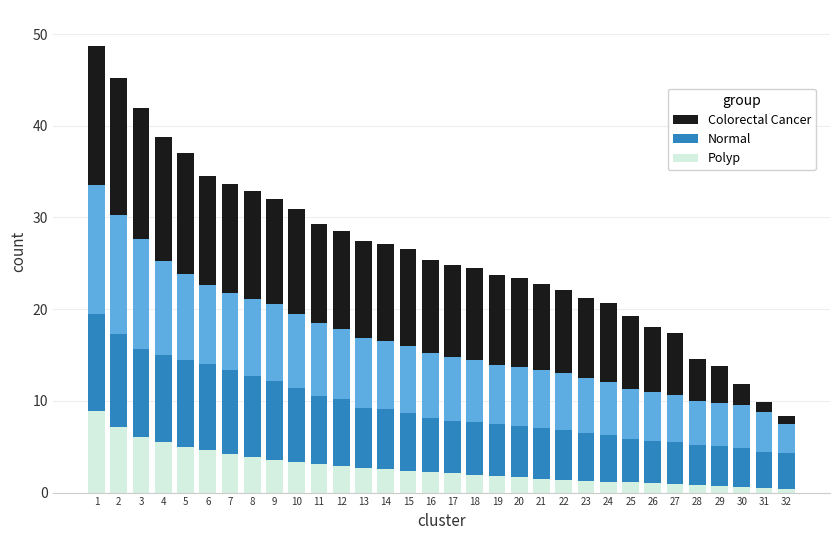

The Normal series shows 6.6 at 31. True or false?

False